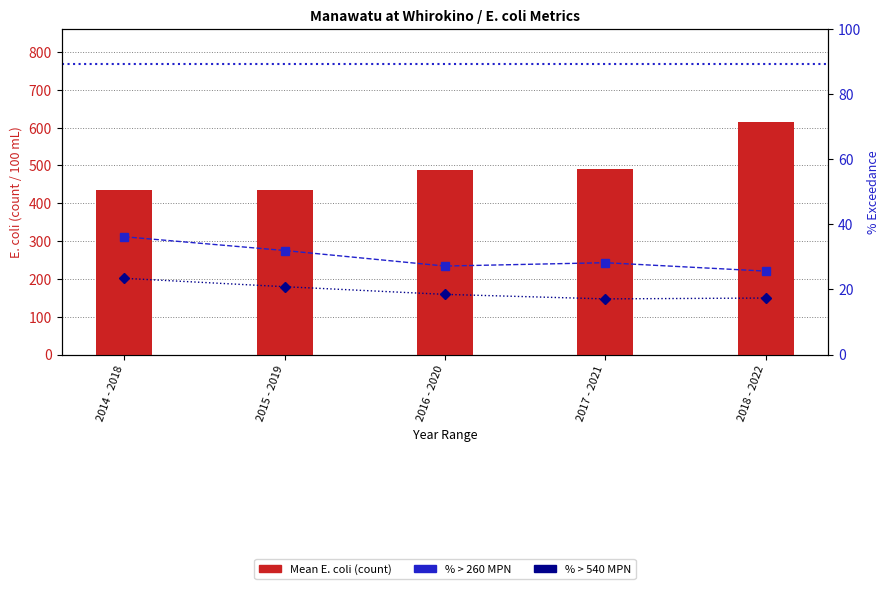

Are the bars horizontal?

No